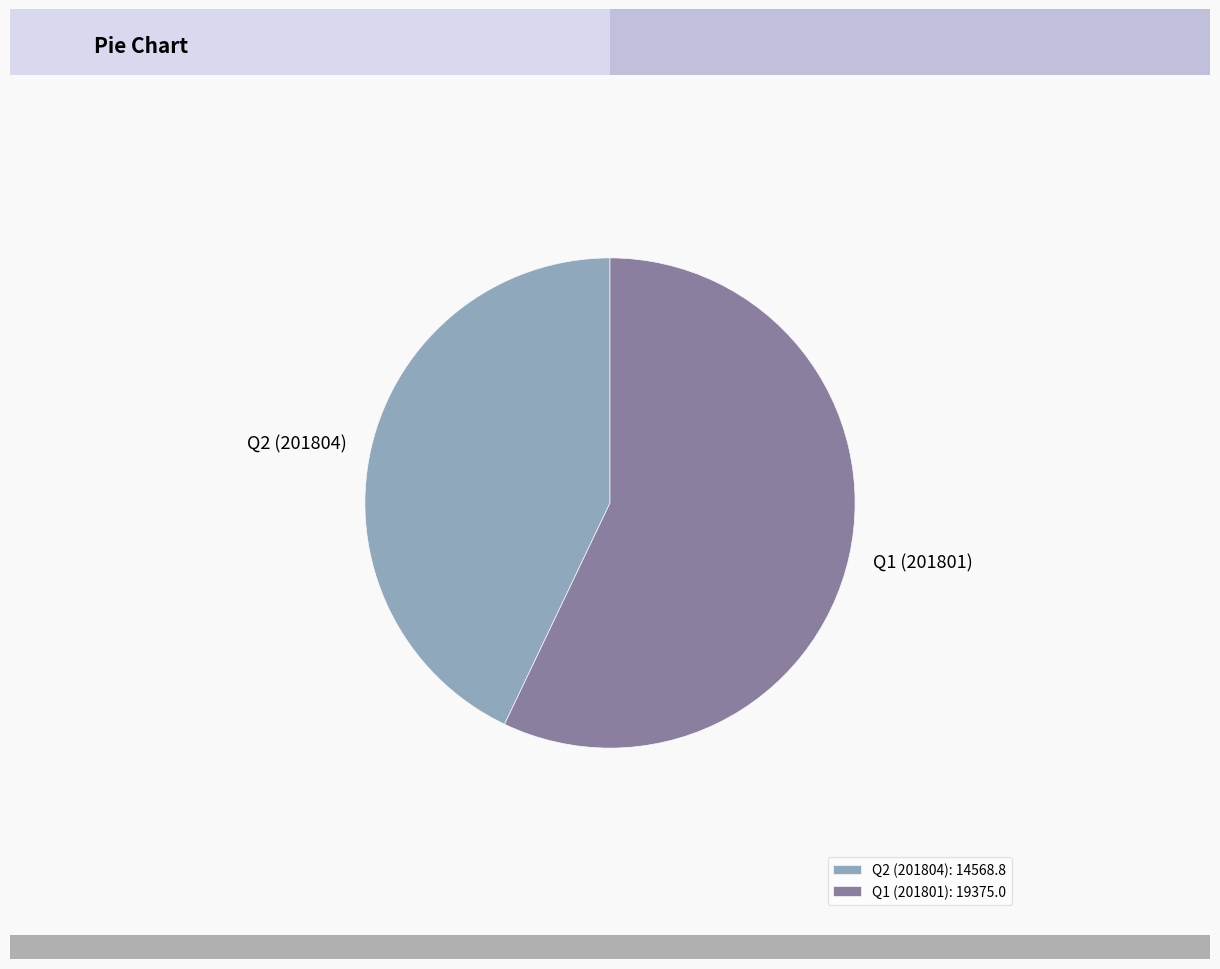

Which category accounts for the majority?

Q1 (201801): 19375.0